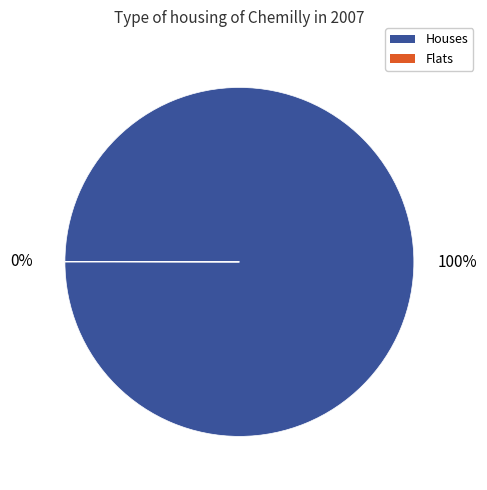

Does Houses represent more than half of the total?

Yes